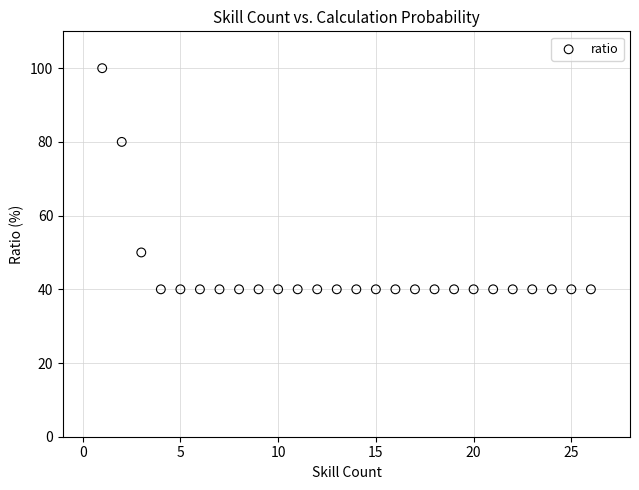

What is the range of Y values (max minus min)?

60